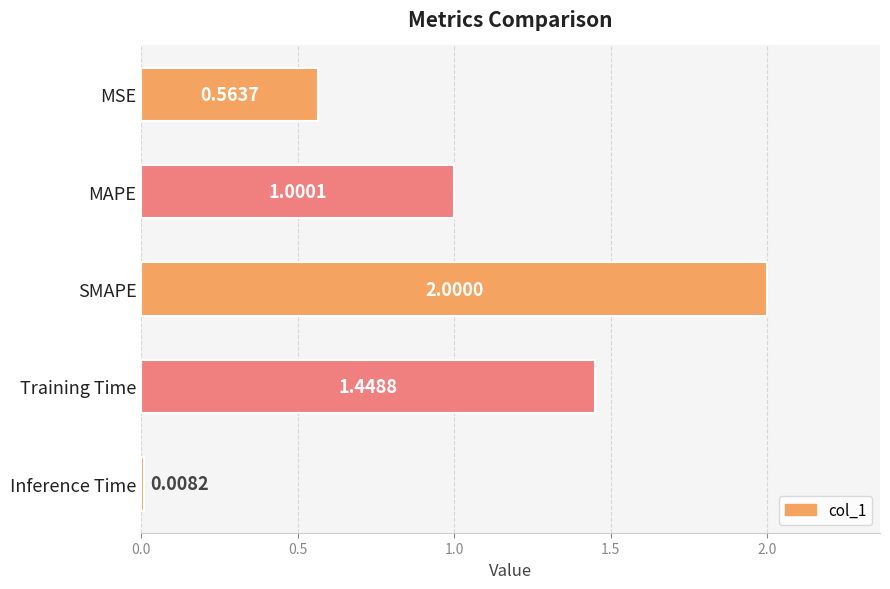

What is the average value?

1.0